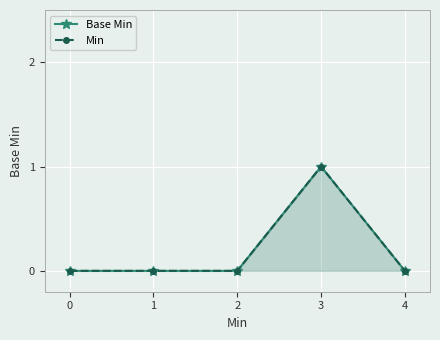

What is the sum of all Base Min values?

1